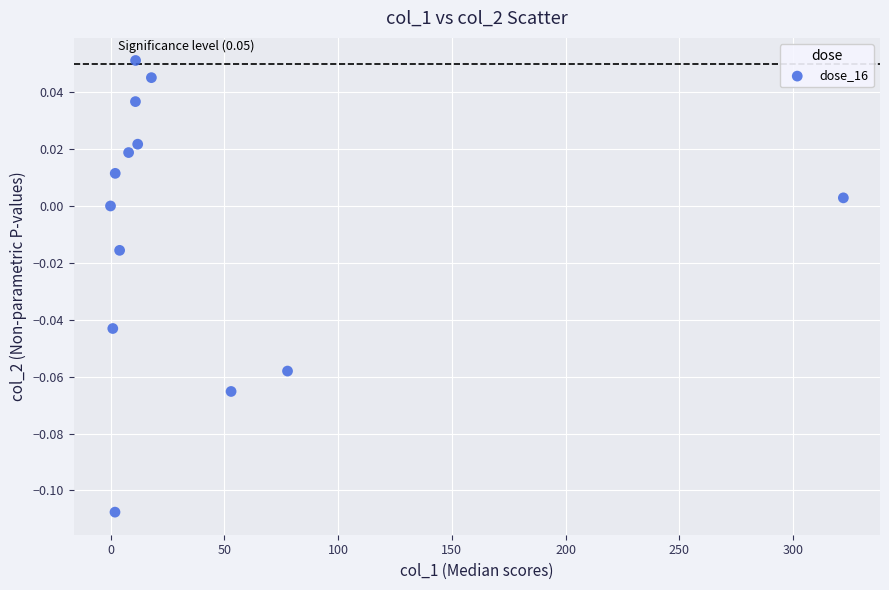

Count the number of points in this scatter plot.

13